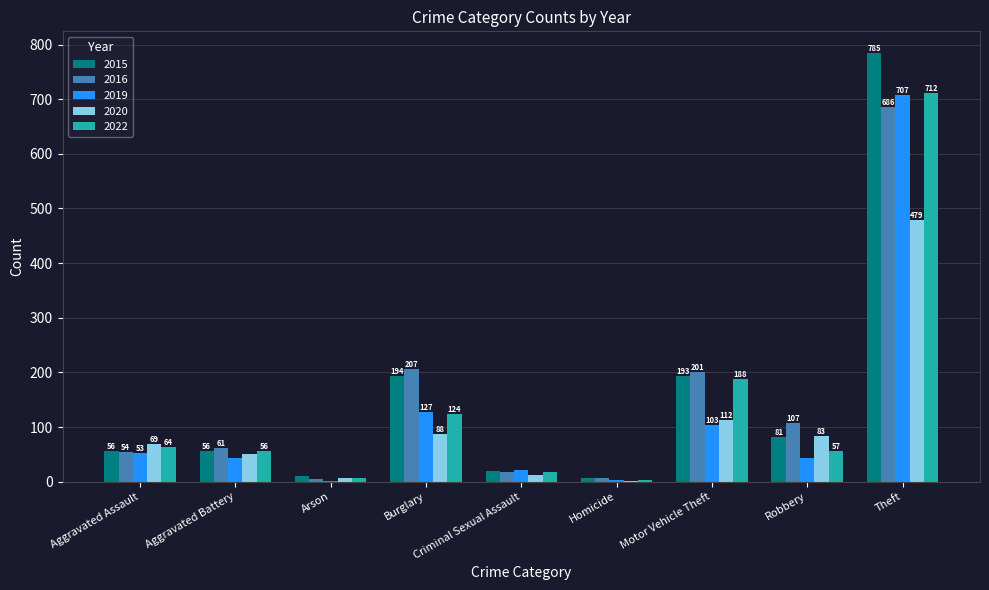

At which label does 2015 reach its peak?

Theft